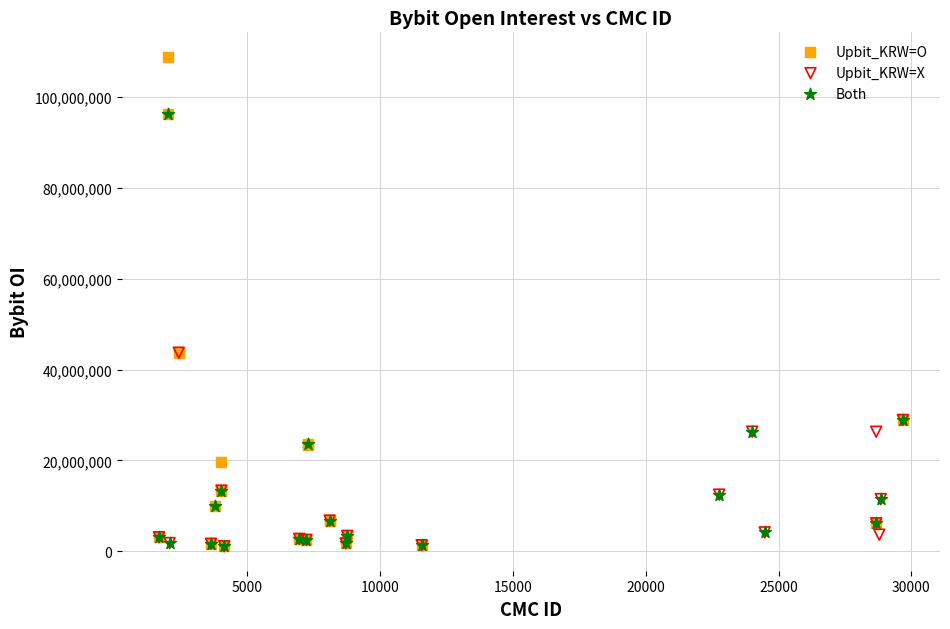

Which series contains the highest Y value?

Upbit_KRW=O